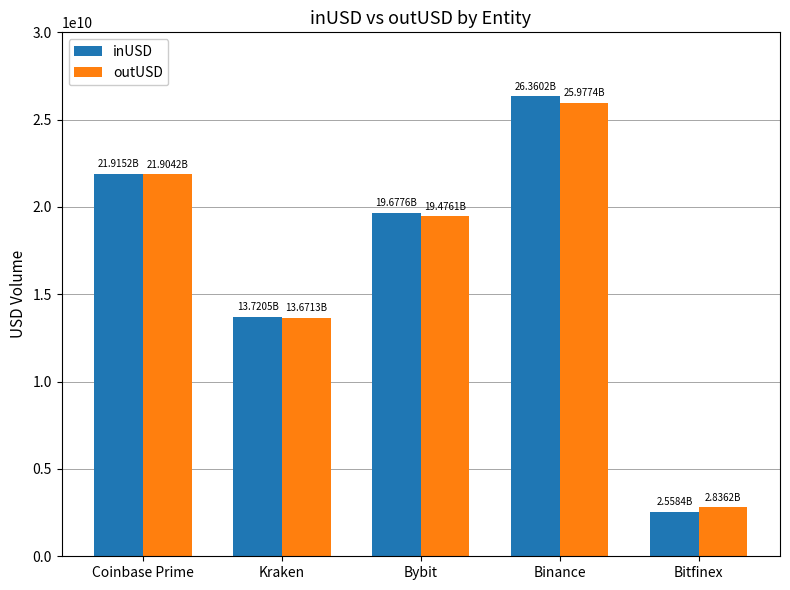

What is the difference between the maximum and minimum values in the inUSD series?

23801805241.5